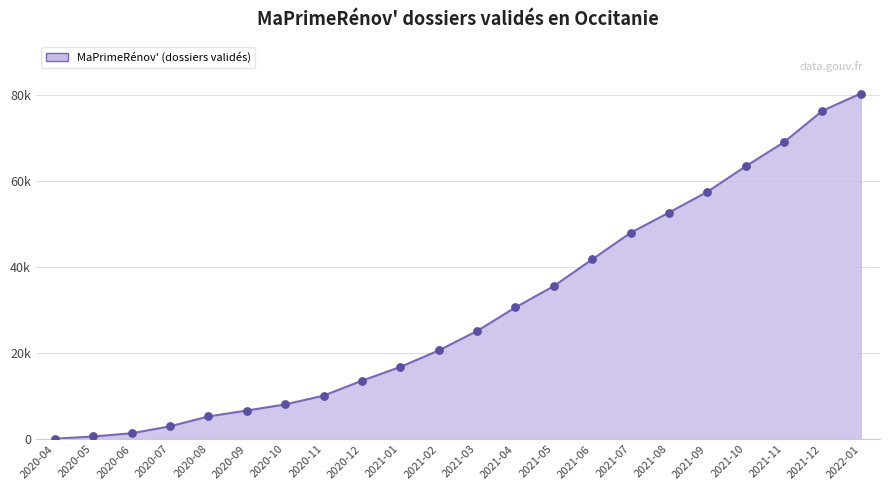

Which has a higher value, 2020-09 or 2021-05?

2021-05